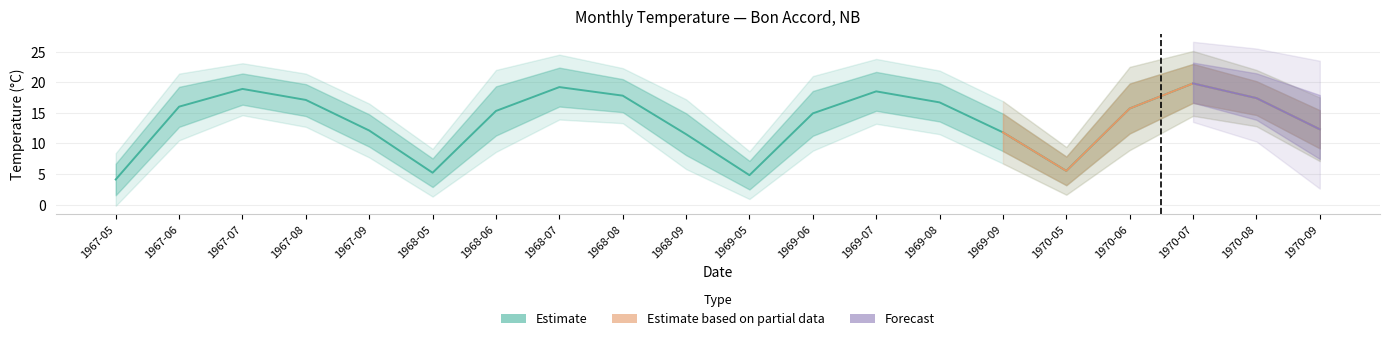

What is the average value of the Mean Min Temp (°C) series?

8.7